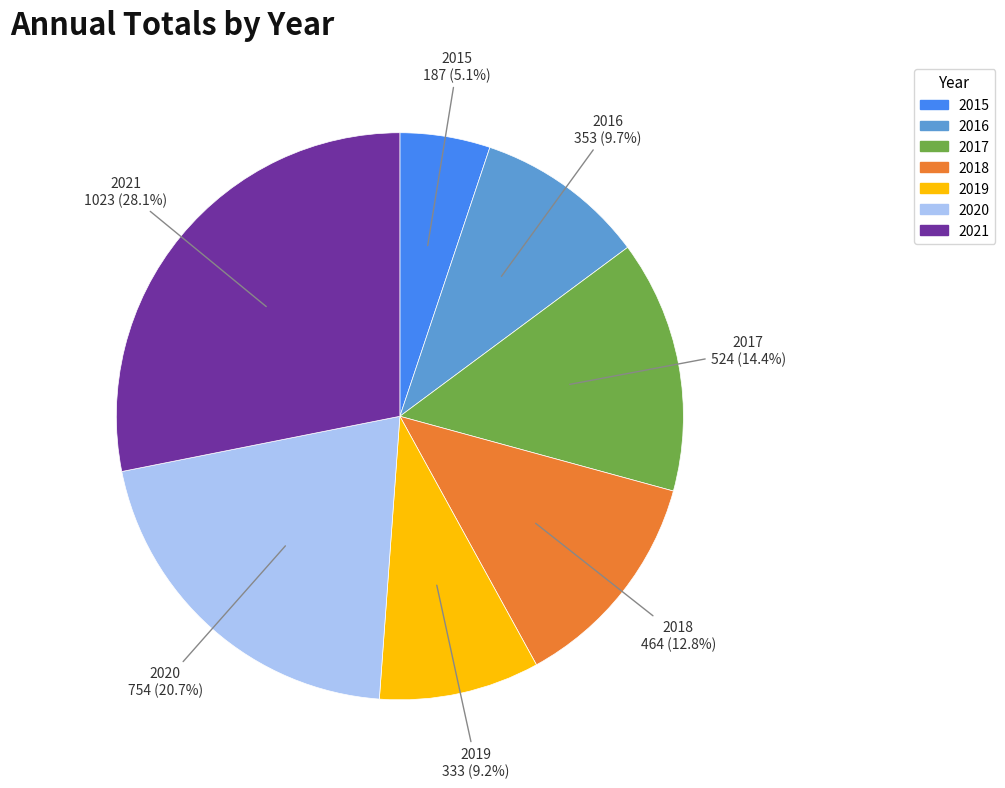

Is it true that 2021 is 37% of the pie?

False